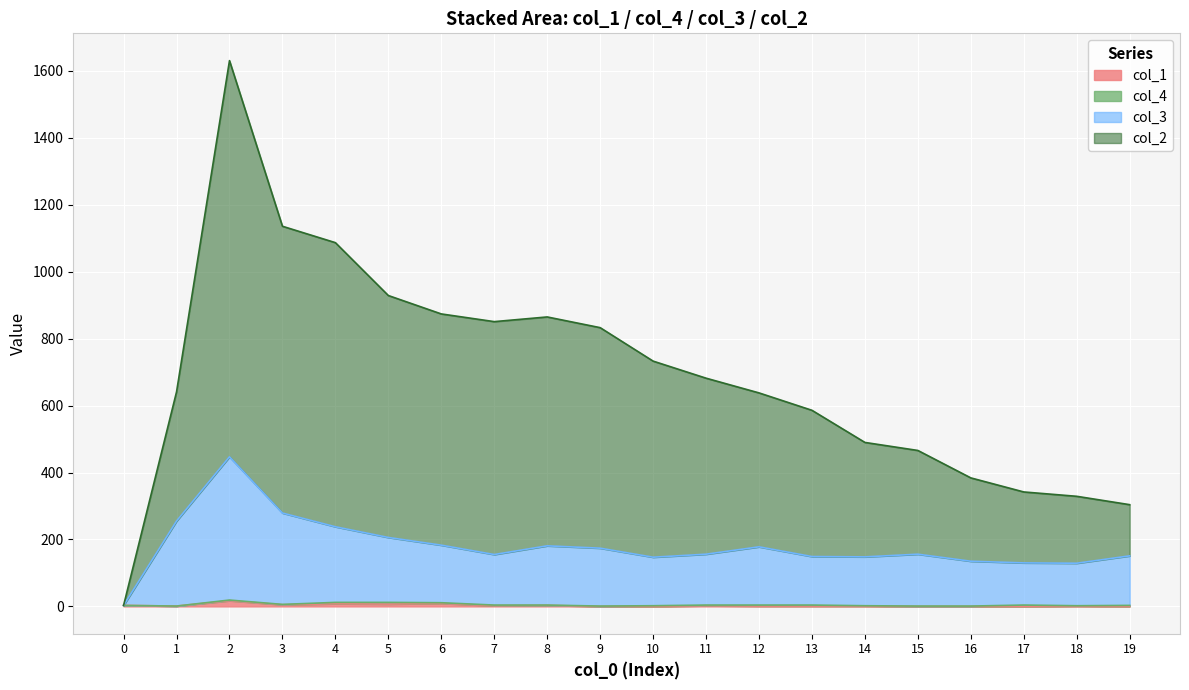

What is the average value of the col_1 series?

3